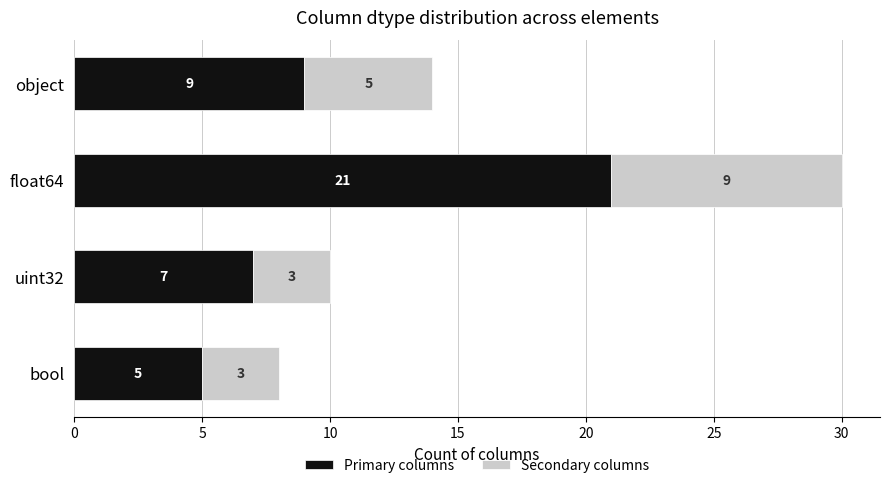

List the labels in order of Primary columns value, smallest first.

bool, uint32, object, float64